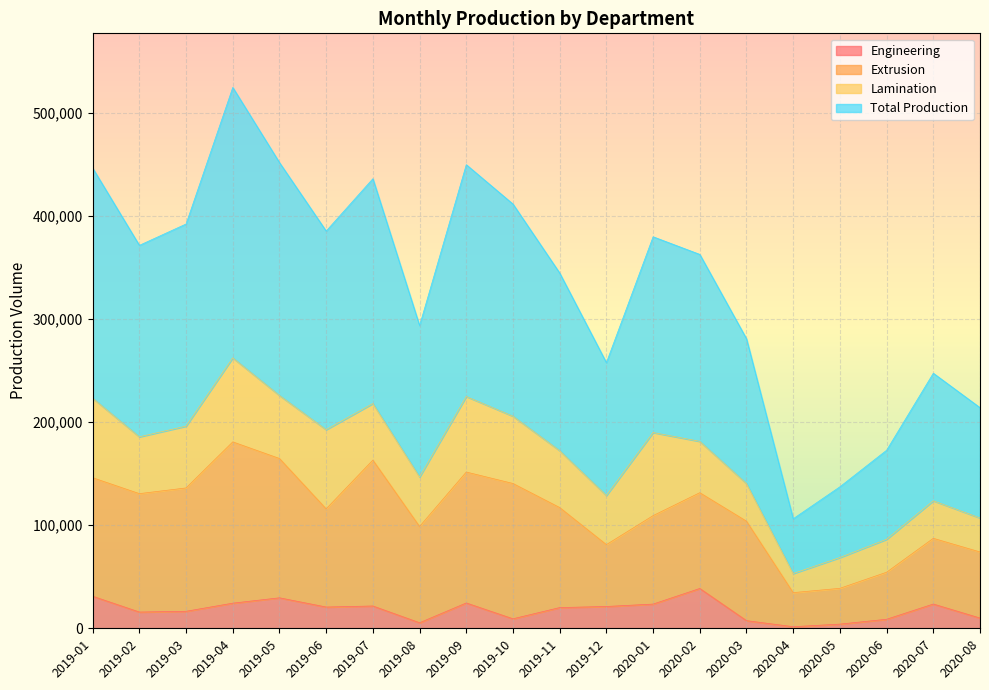

Which series has the widest spread of values?

Total Production